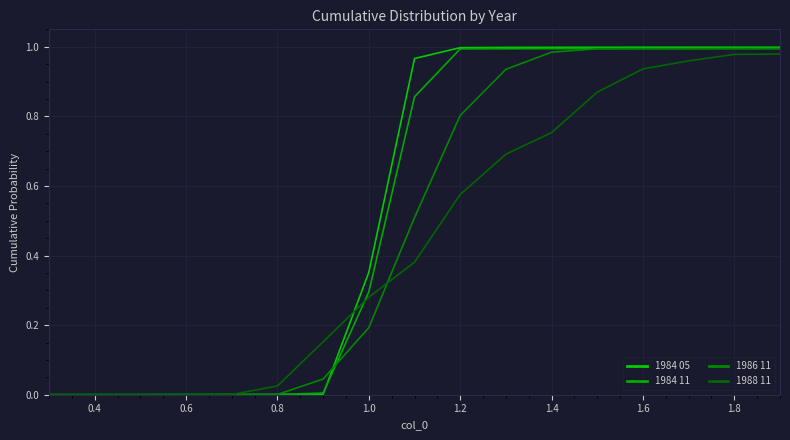

How many lines are shown in the chart?

4